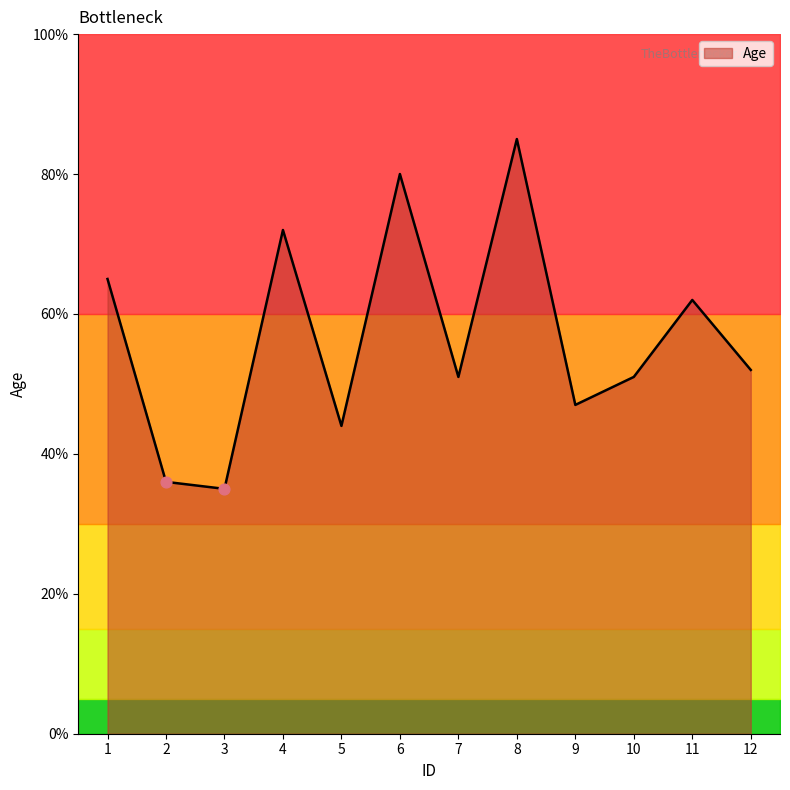

Approximately how many times larger is the value at 2 compared to 3?

1.0